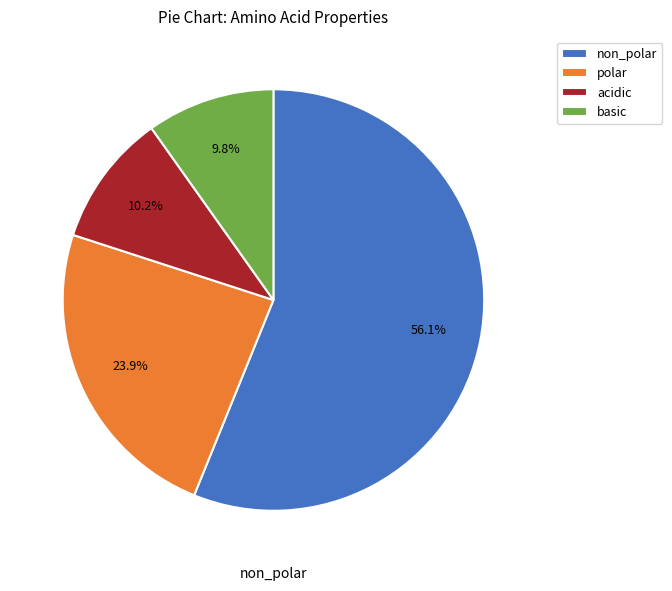

To the nearest percent, what is the difference between the non_polar and acidic slice percentages?

46%